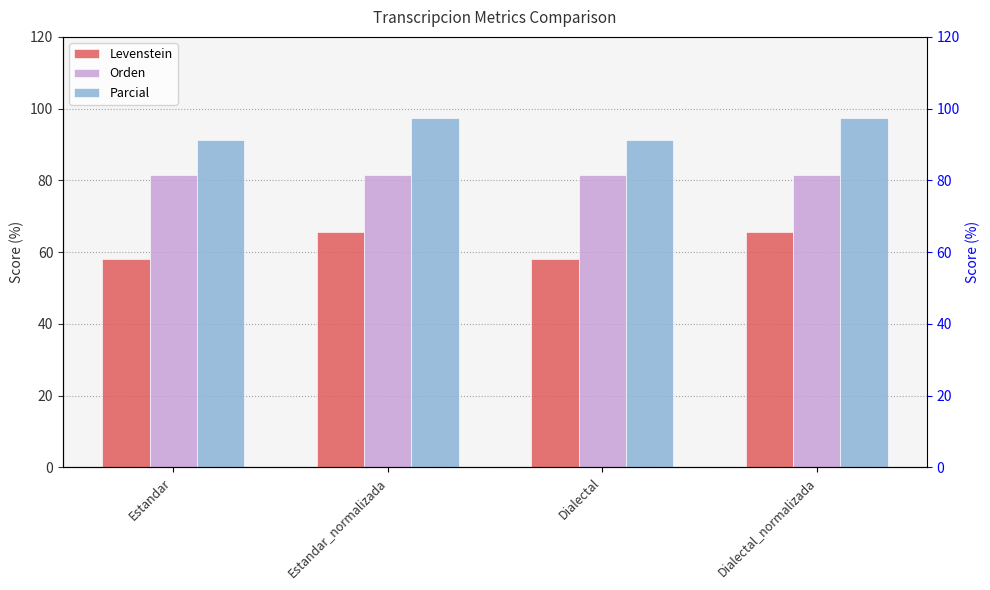

What is the smallest value displayed?

58.1